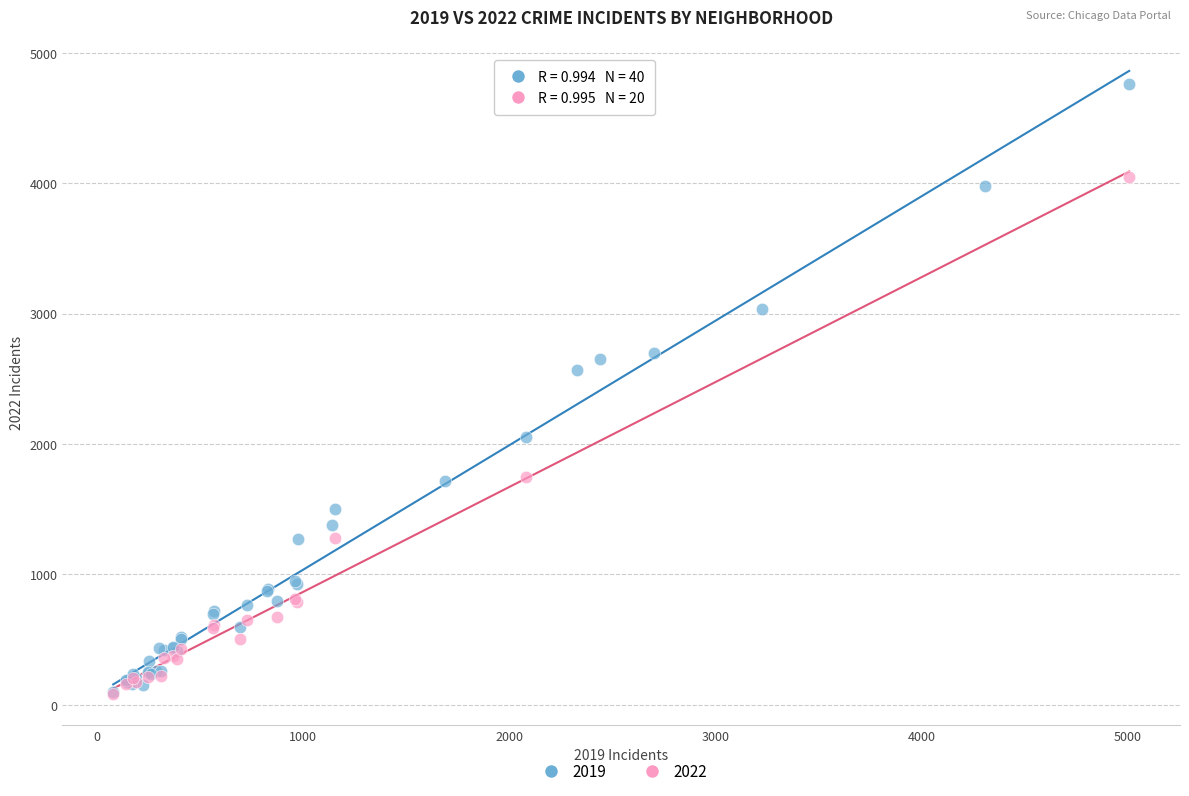

Which series has the largest Y range (max minus min)?

2019